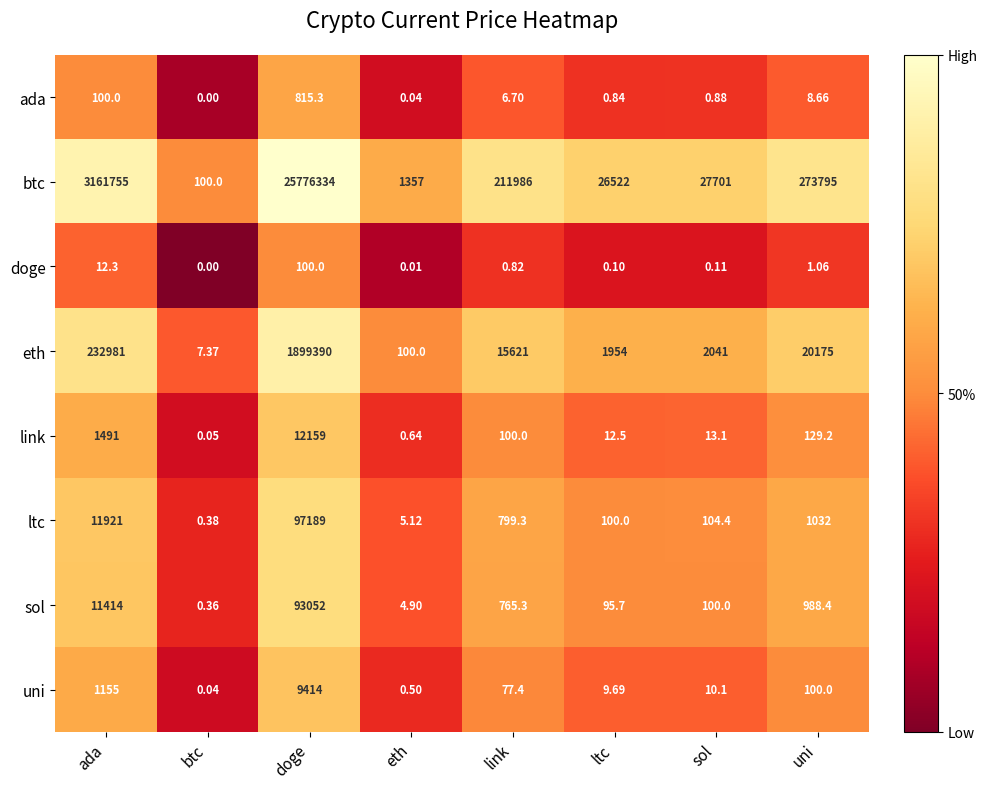

Which series has the largest range (max minus min)?

btc